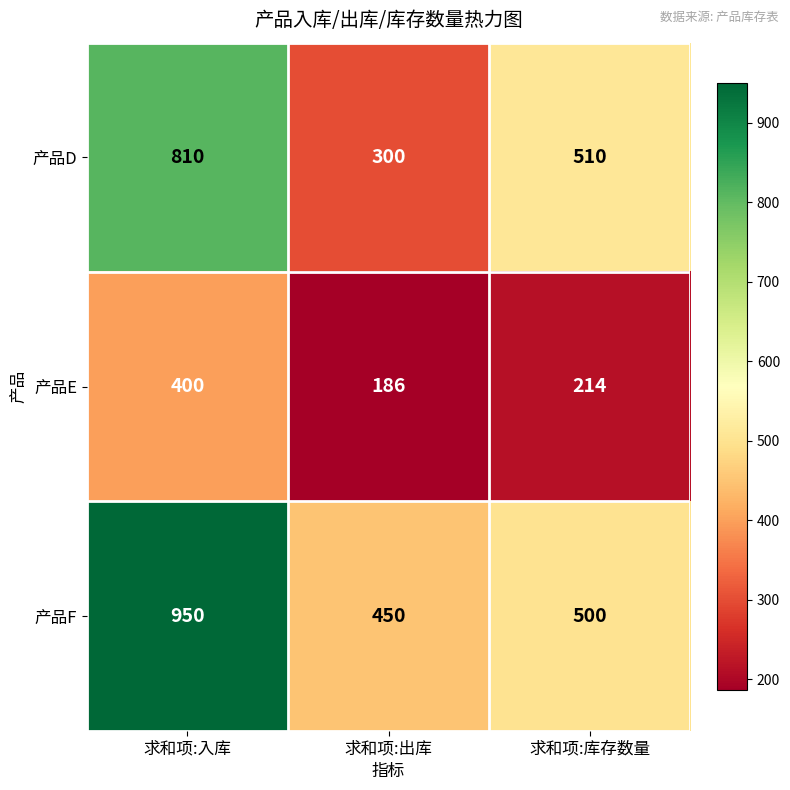

Reading left to right, transcribe all the data shown in this chart.

产品D: 求和项:入库=810	求和项:出库=300	求和项:库存数量=510
产品E: 求和项:入库=400	求和项:出库=186	求和项:库存数量=214
产品F: 求和项:入库=950	求和项:出库=450	求和项:库存数量=500